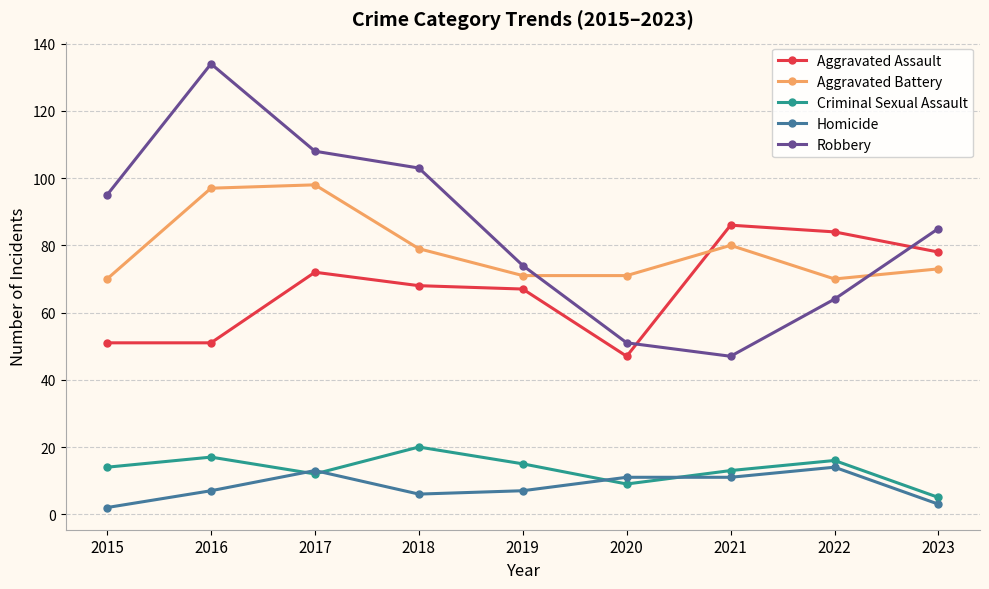

What are all the series names shown in the legend?

Aggravated Assault, Aggravated Battery, Criminal Sexual Assault, Homicide, Robbery